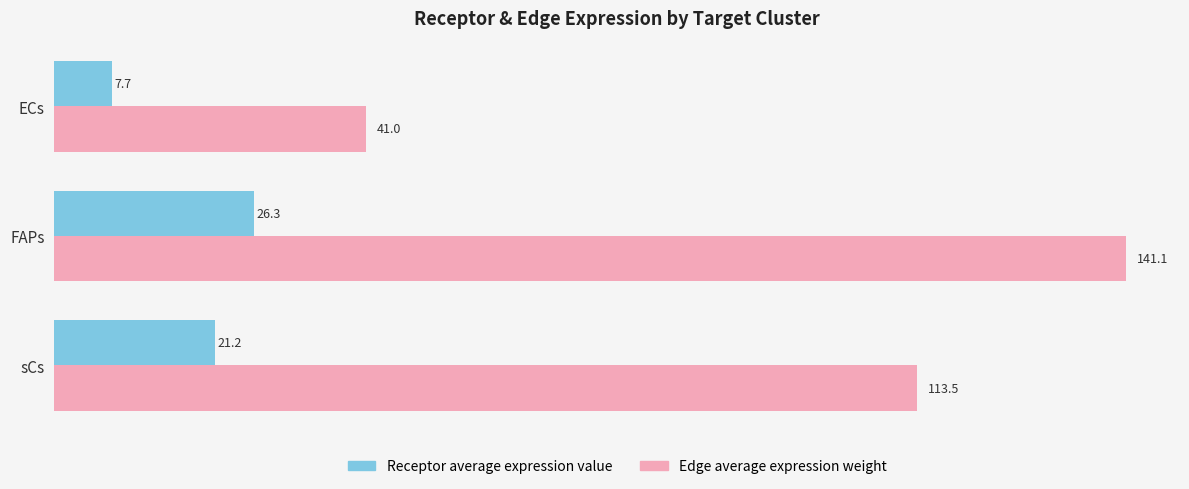

What is the sum of the Edge average expression weight values at FAPs and ECs?

182.1